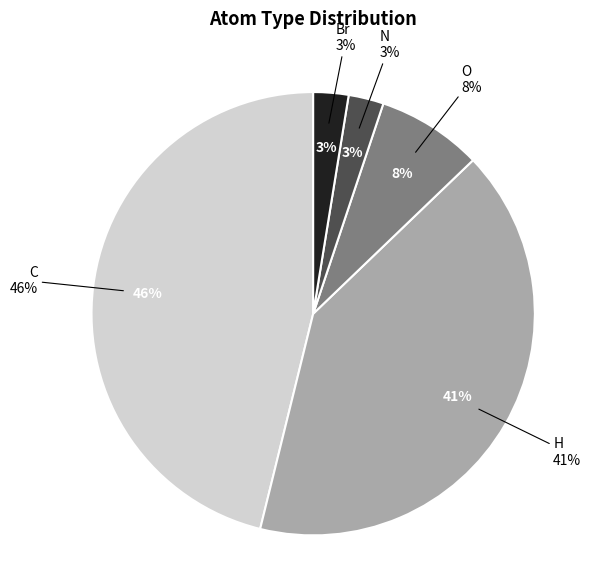

To the nearest percent, what percentage of the pie is H?

41%